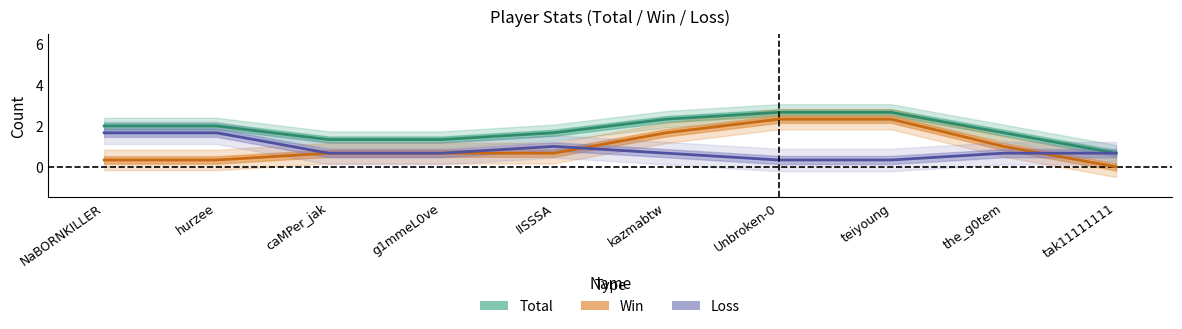

How many lines are shown in the chart?

3